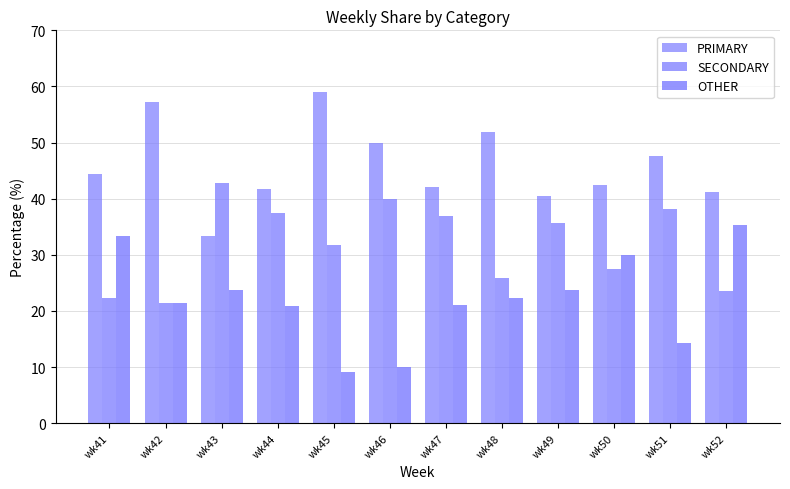

The OTHER series shows 22.2 at wk48. True or false?

True